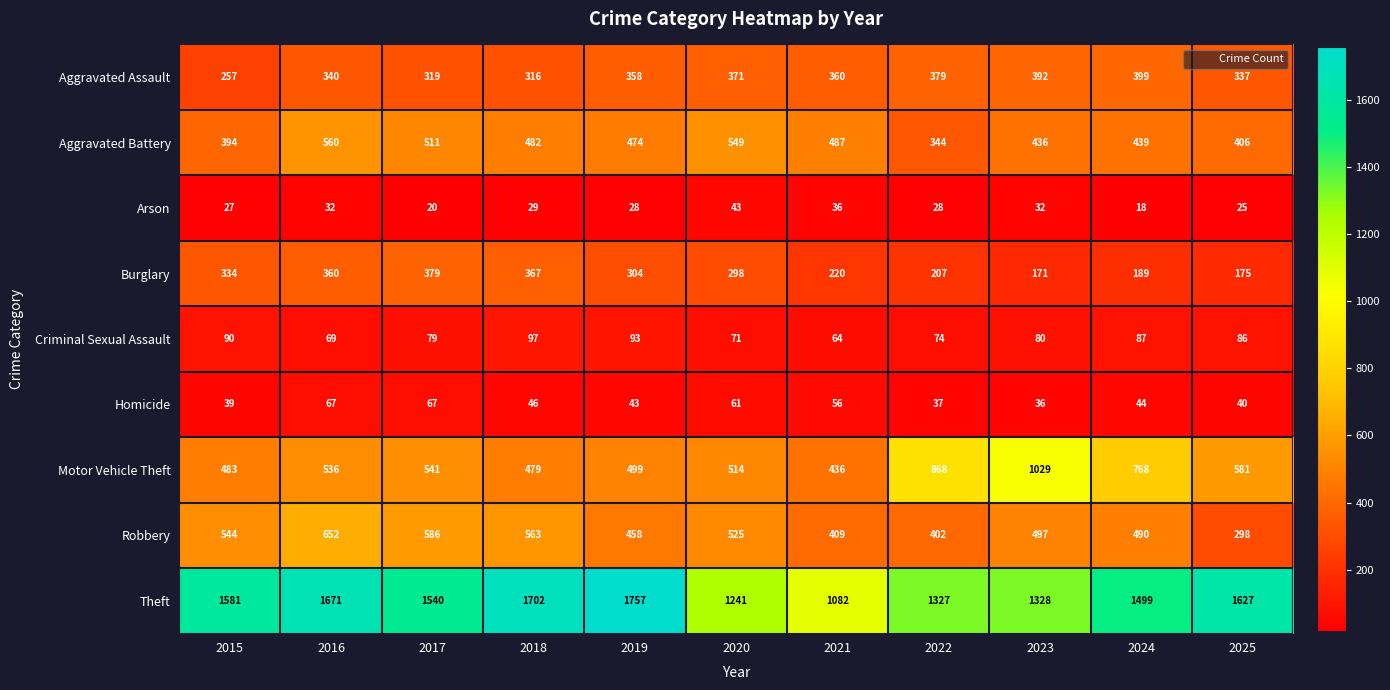

At which label is Aggravated Assault closest to 328?

2017